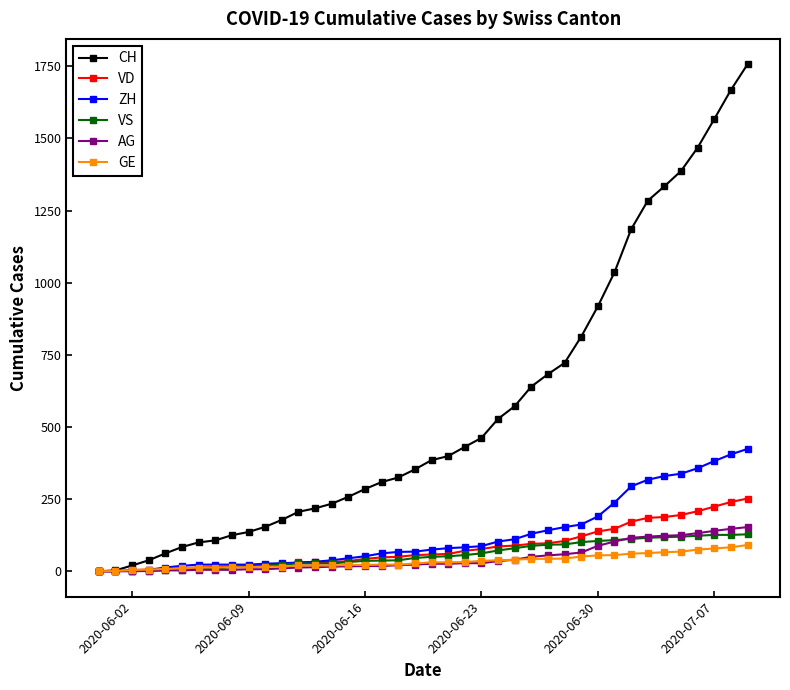

What are all the series names shown in the legend?

CH, VD, ZH, VS, AG, GE